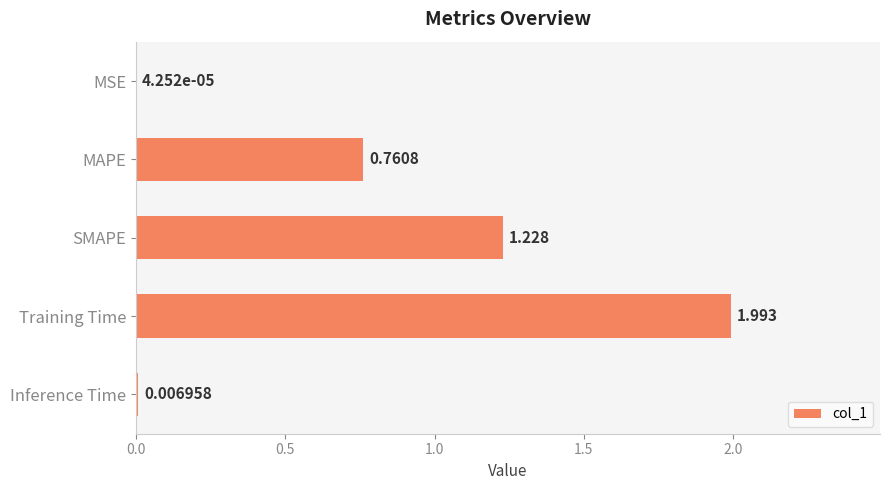

Which category has the highest value across all series?

Training Time